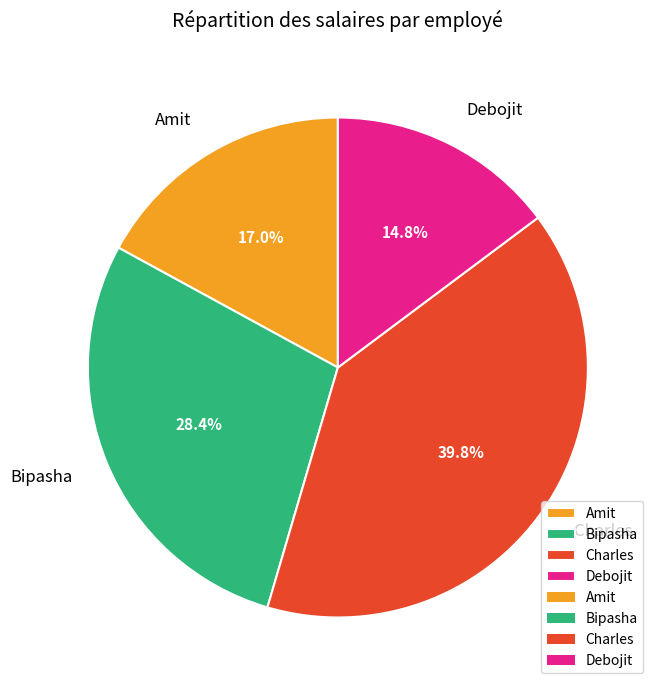

Count the number of slices in the pie.

4